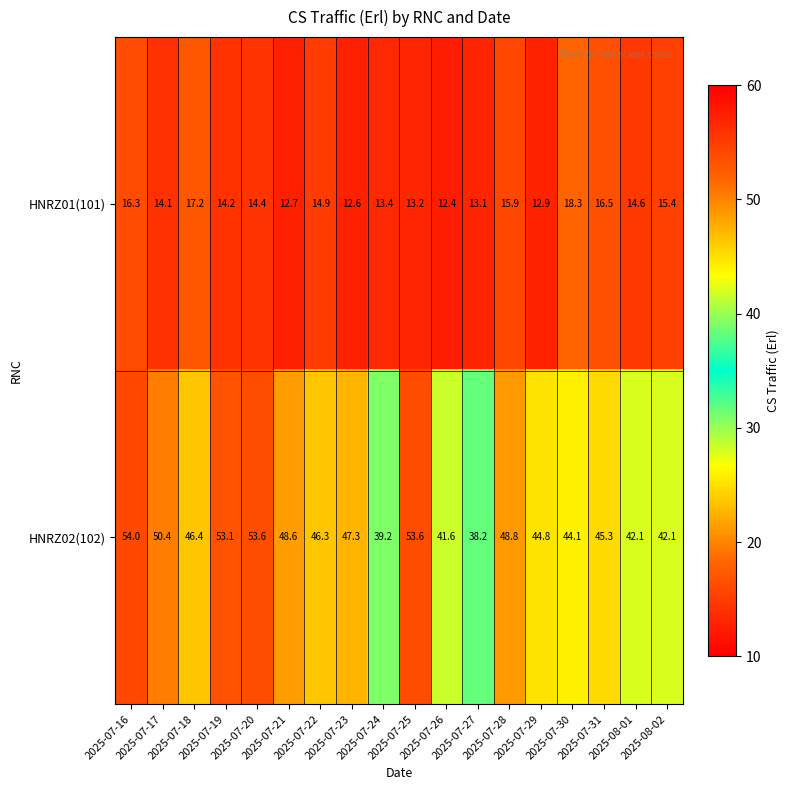

What is the difference between the second highest and second lowest values in the HNRZ01(101) series?

4.6